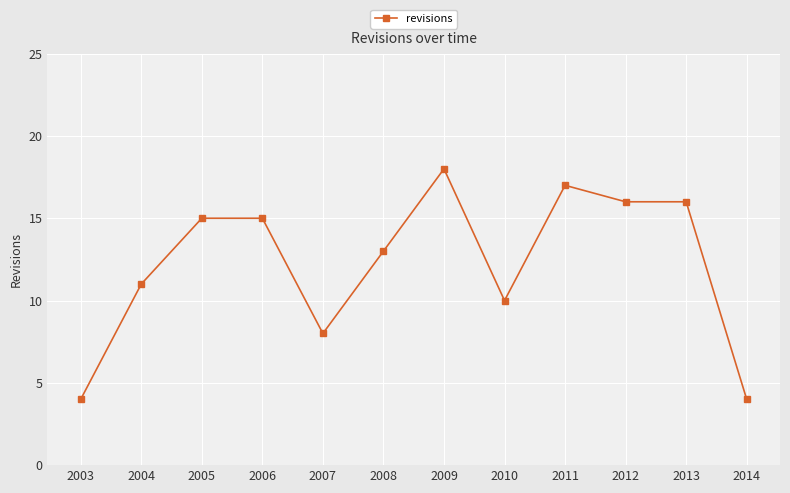

Is it true that the value at 2004 is 11?

True